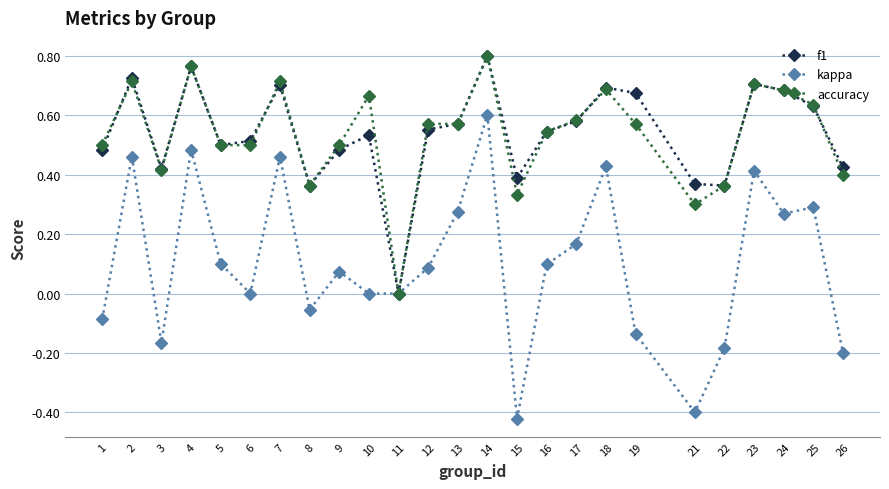

True or false: accuracy has more than 1 interior local peaks.

True